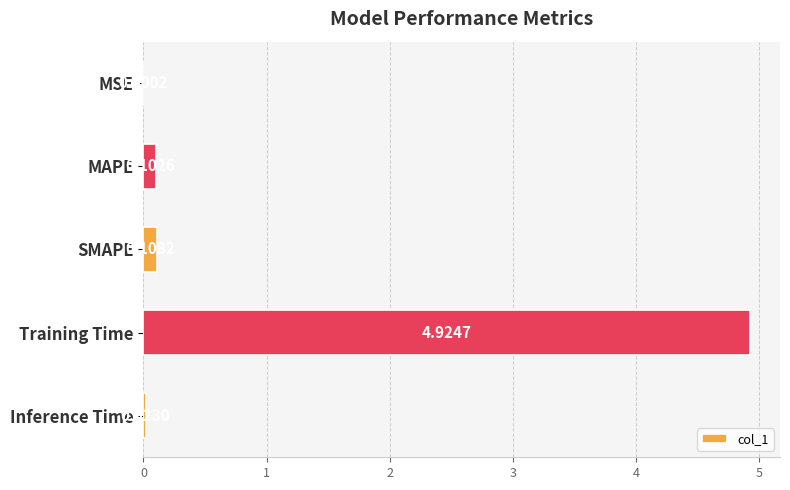

Which label corresponds to the largest value in the chart?

Training Time